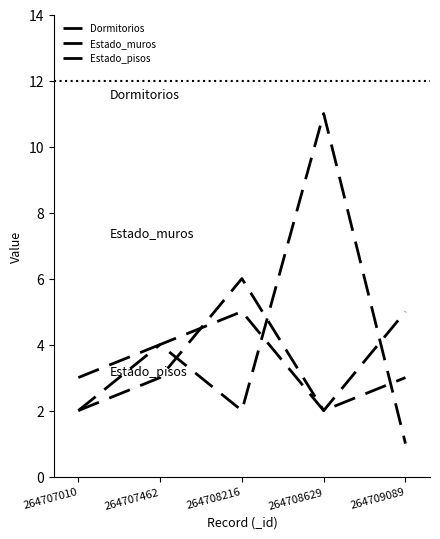

The value of Estado_muros at 264708216 is 6. True or false?

True